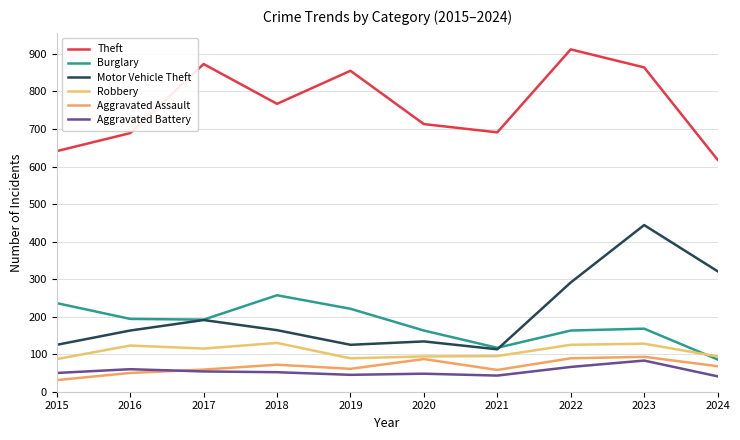

At 2022, list the series in order from smallest to largest.

Aggravated Battery, Aggravated Assault, Robbery, Burglary, Motor Vehicle Theft, Theft